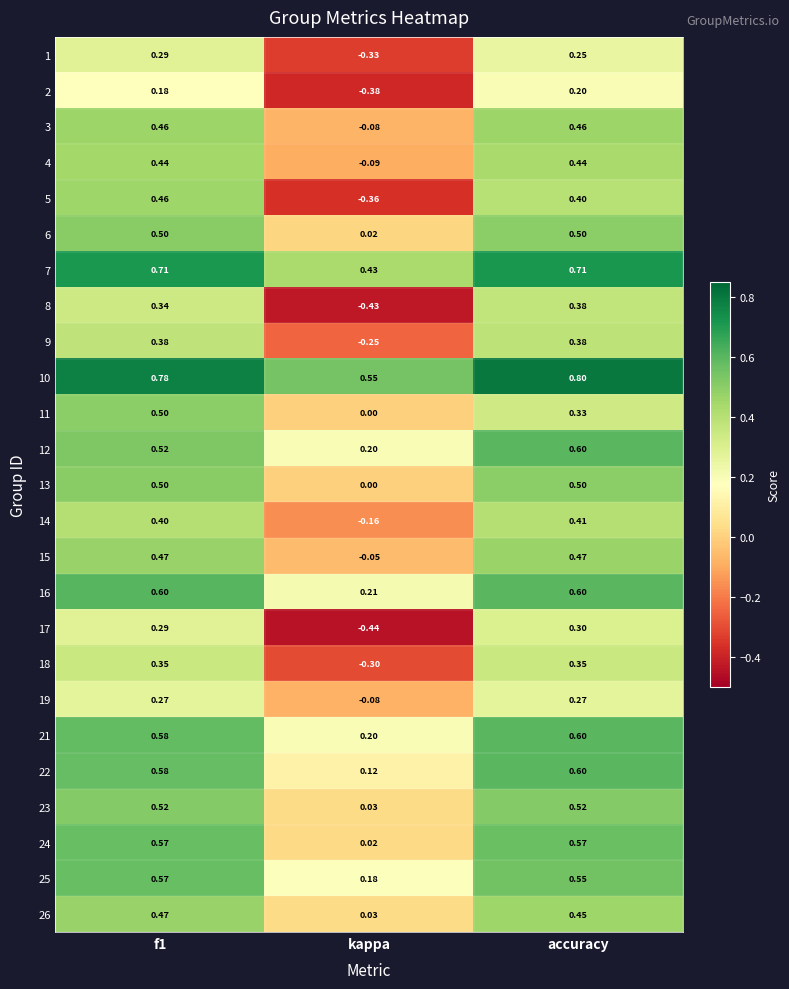

At how many categories does at least one series exceed 0?

3